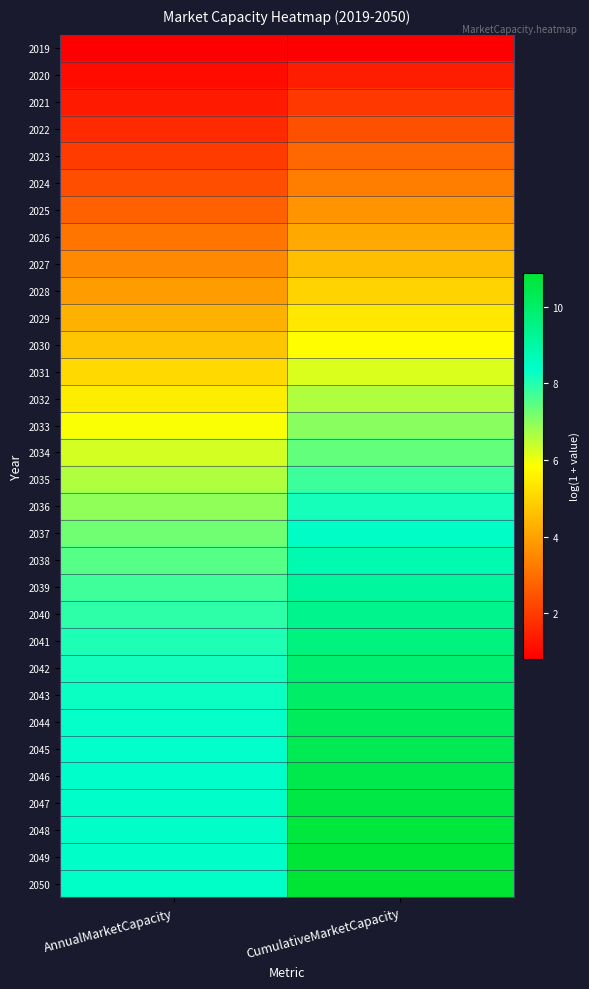

What is the difference between the highest and lowest values at CumulativeMarketCapacity?

10.1